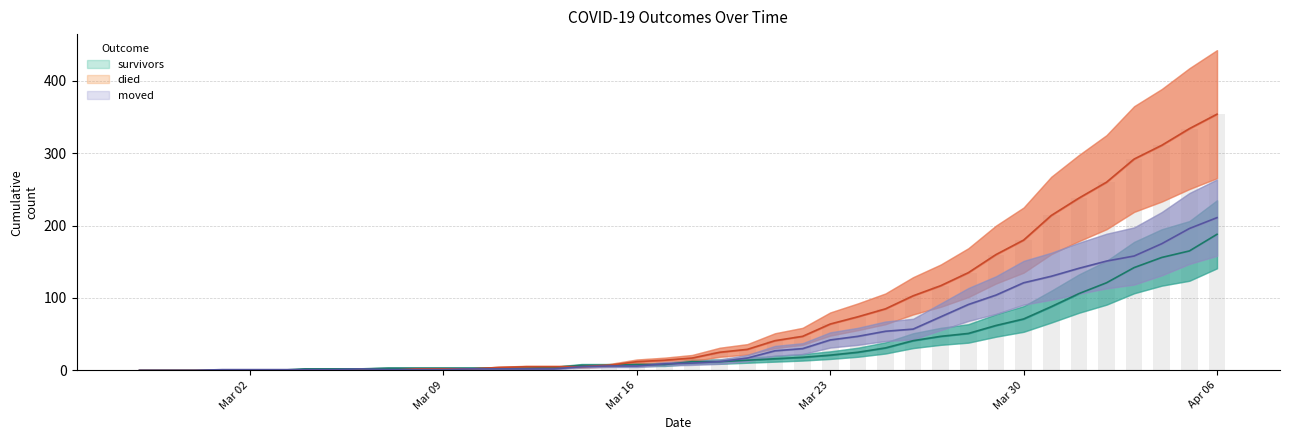

What are all the series names shown in the legend?

survivors, died, moved